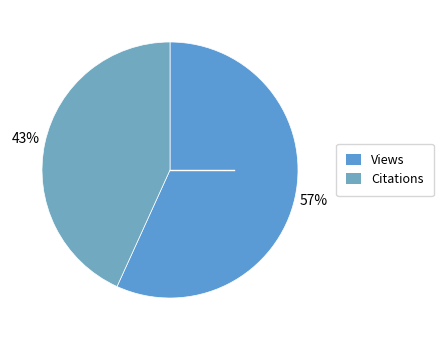

How many segments does this pie chart have?

2